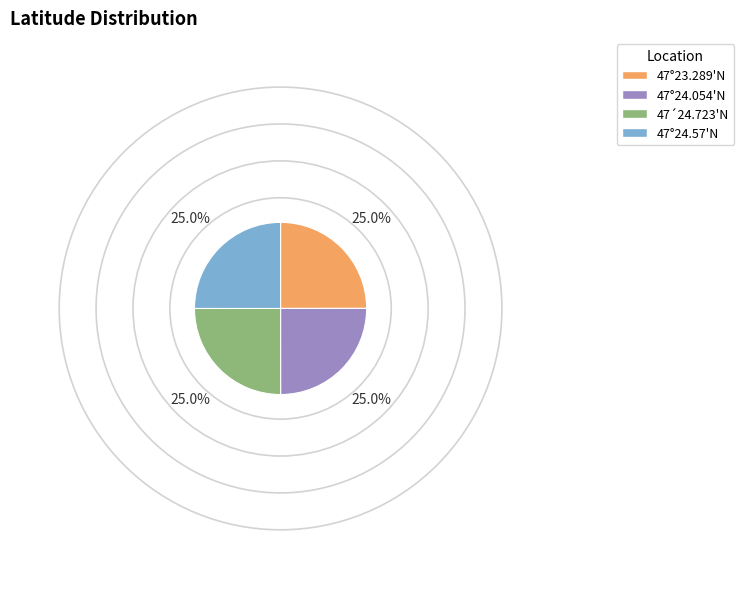

Is there any slice that represents more than half of the pie?

No